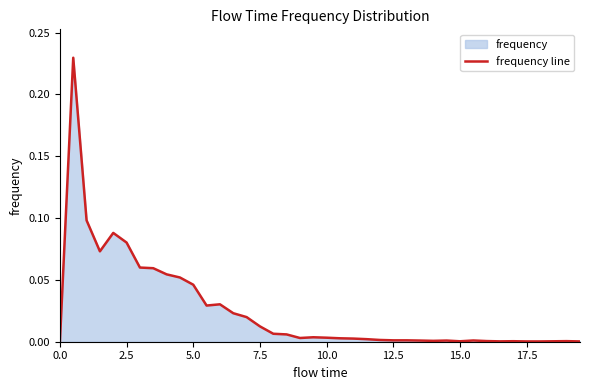

How many lines are shown in the chart?

1